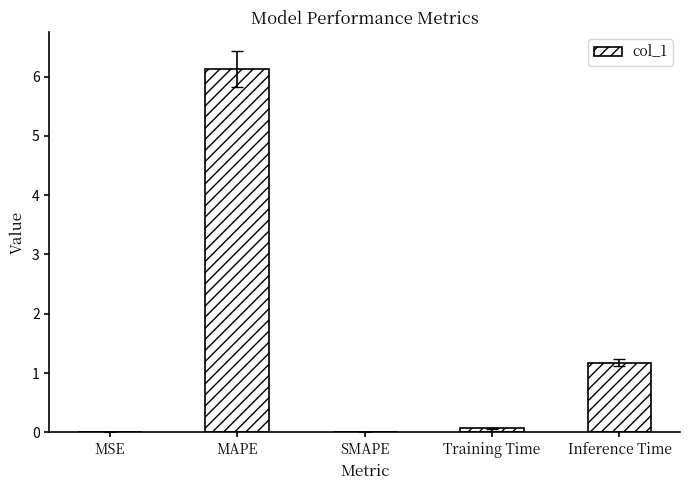

The chart shows a value of 6.1 at MAPE. True or false?

True